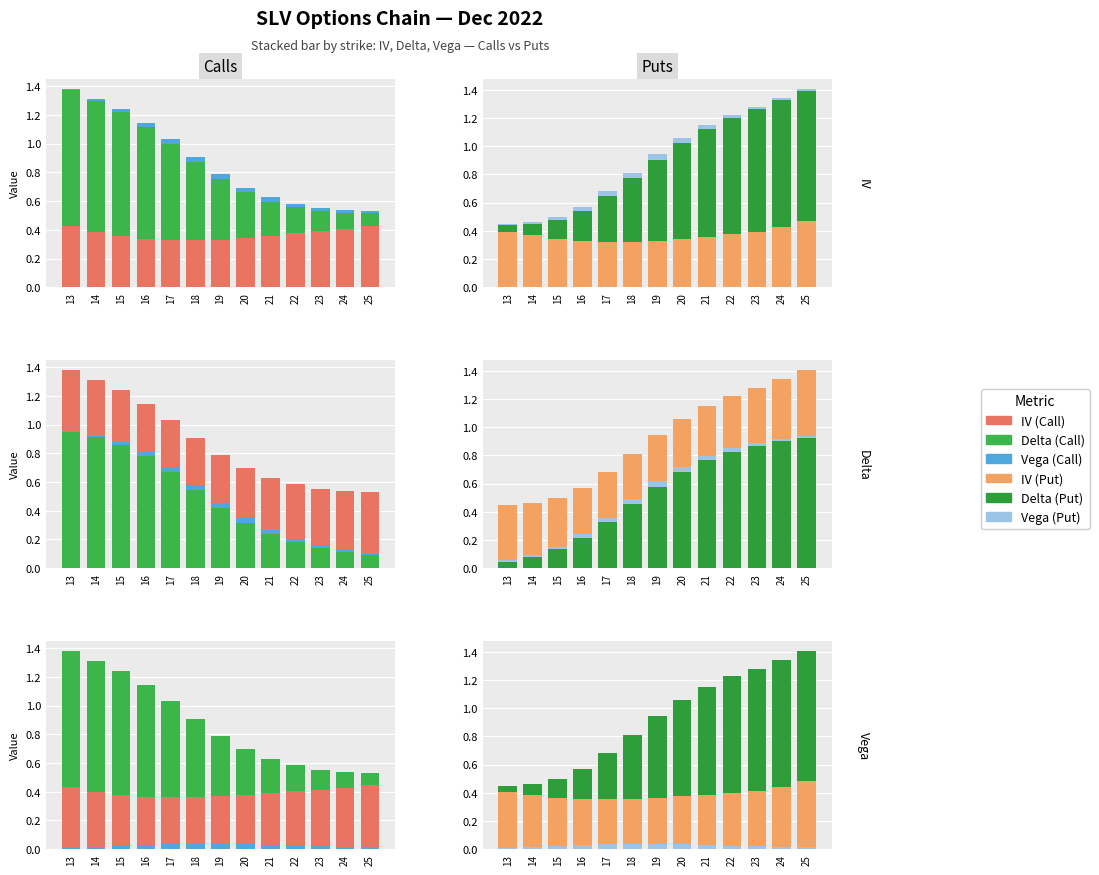

How many distinct data groups are displayed?

6